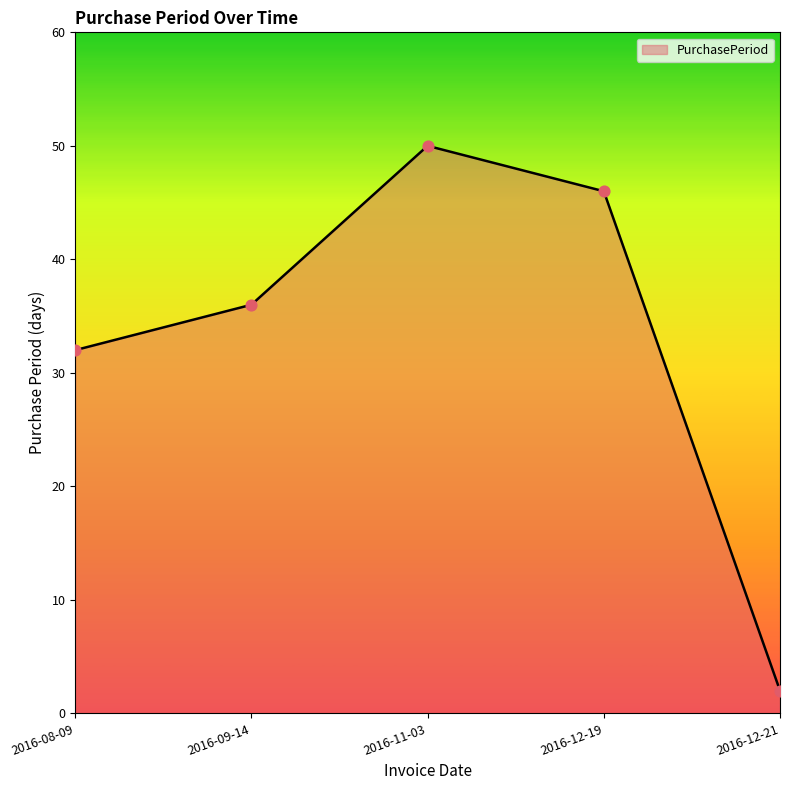

What is the change in value from 2016-12-19 to 2016-12-21?

-44